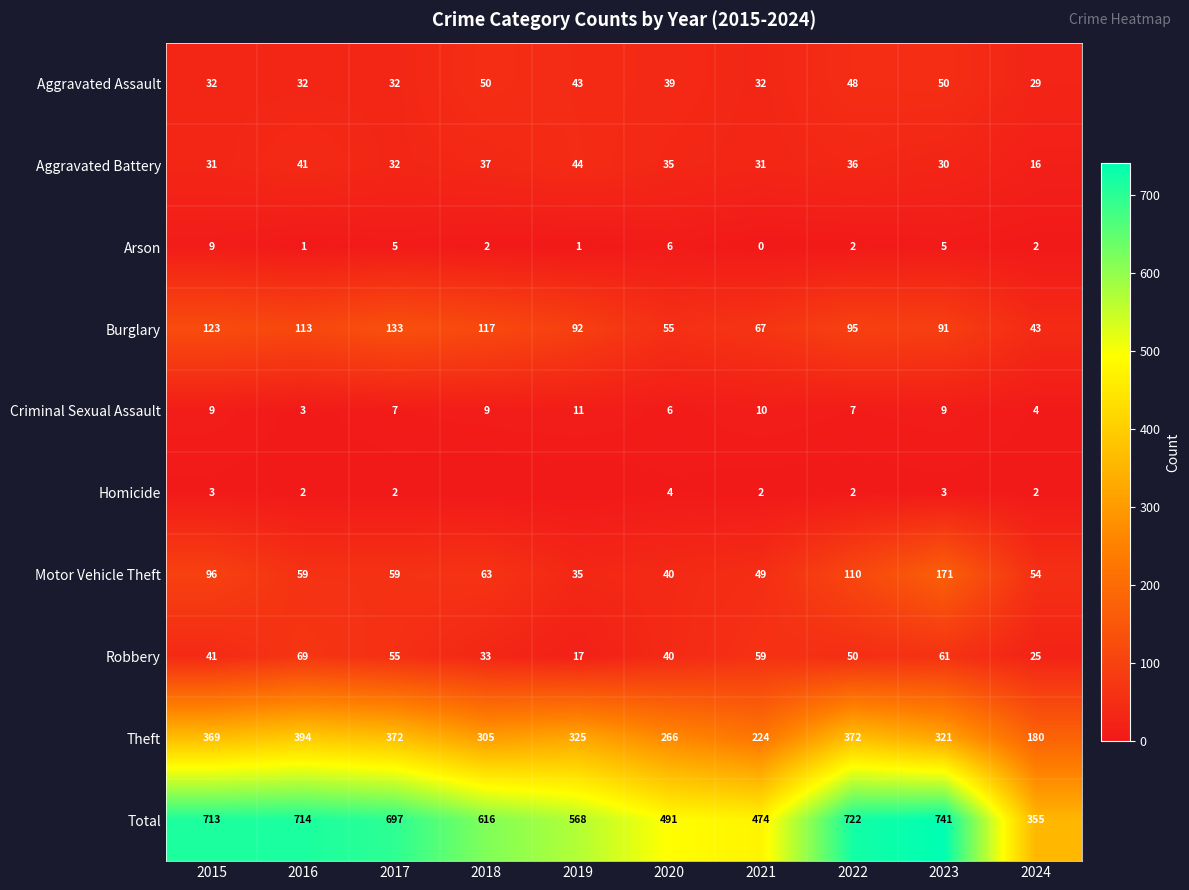

How many Arson values are between 1 and 5?

7